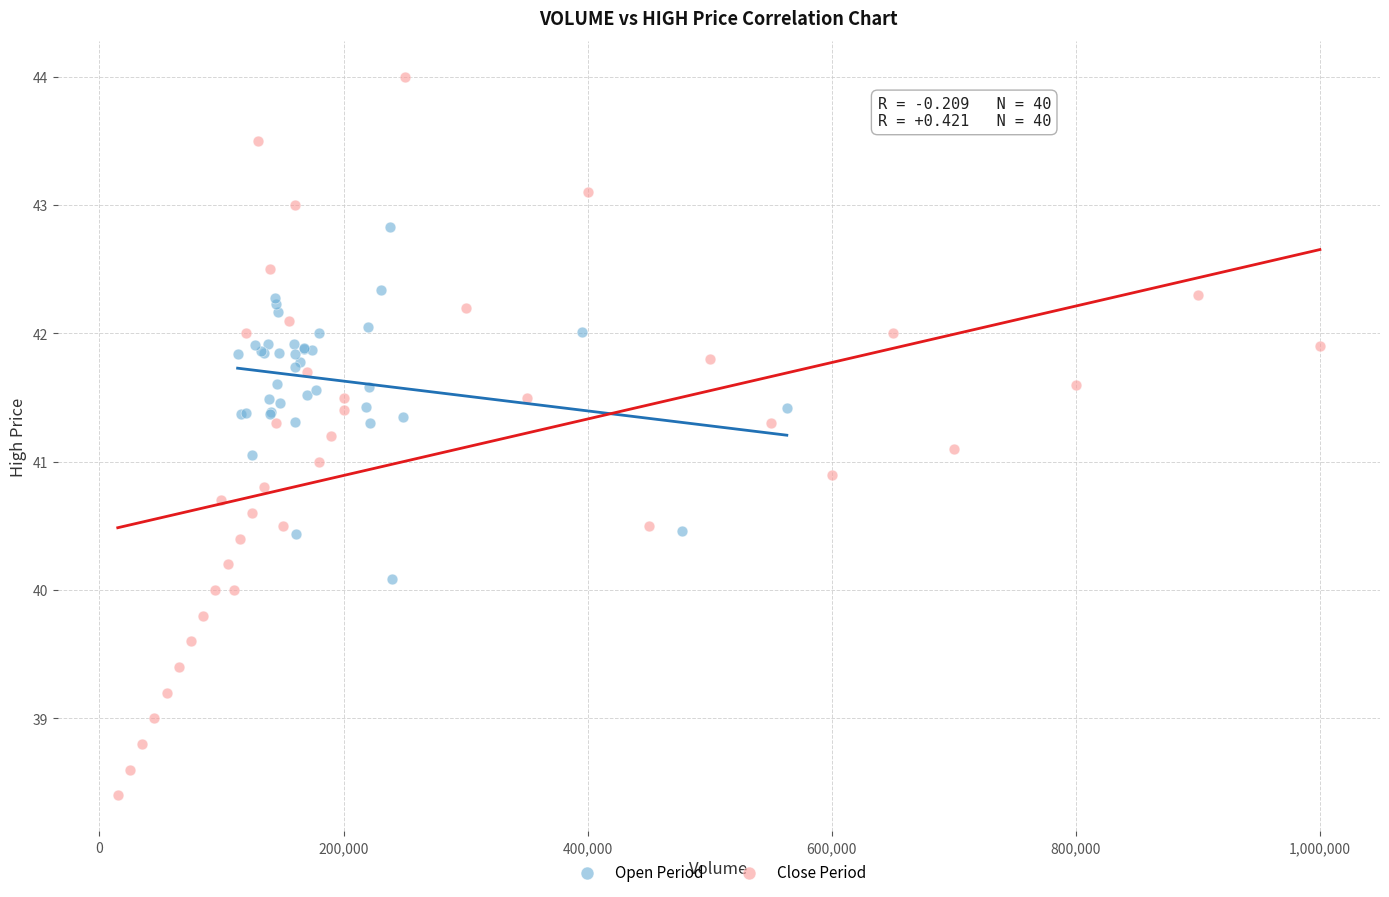

Which series has the largest Y range (max minus min)?

Close Period